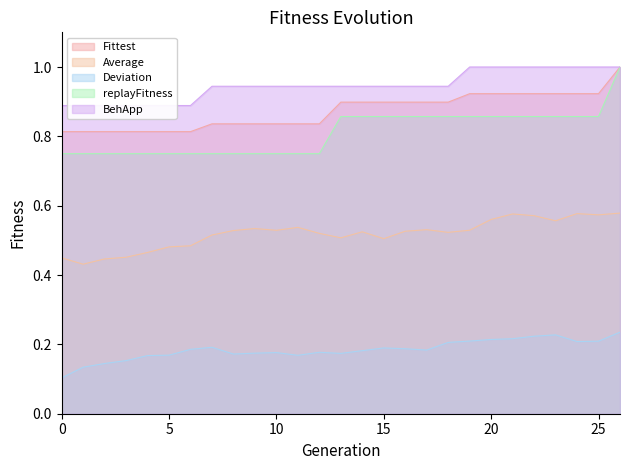

The value of BehApp at 26 is 1.7. True or false?

False